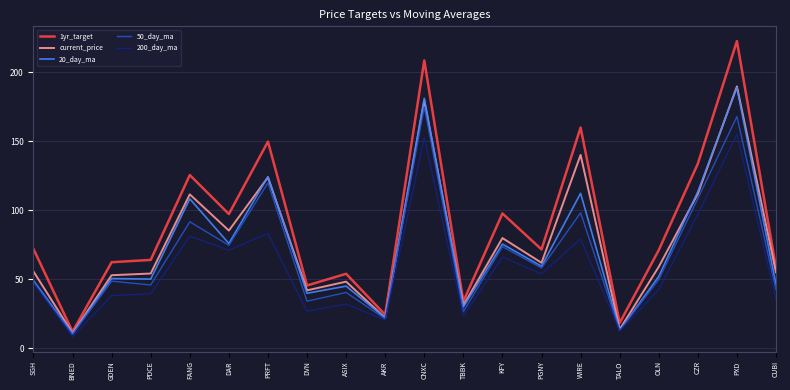

Which series changed the most between SGH and KFY?

20_day_ma